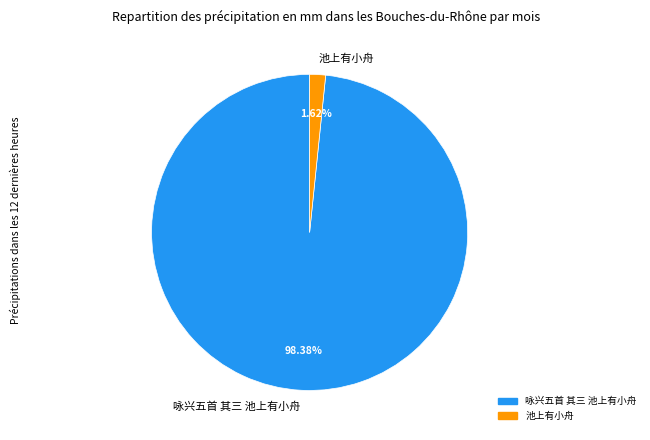

What portion of the pie excludes 池上有小舟?

98.4%